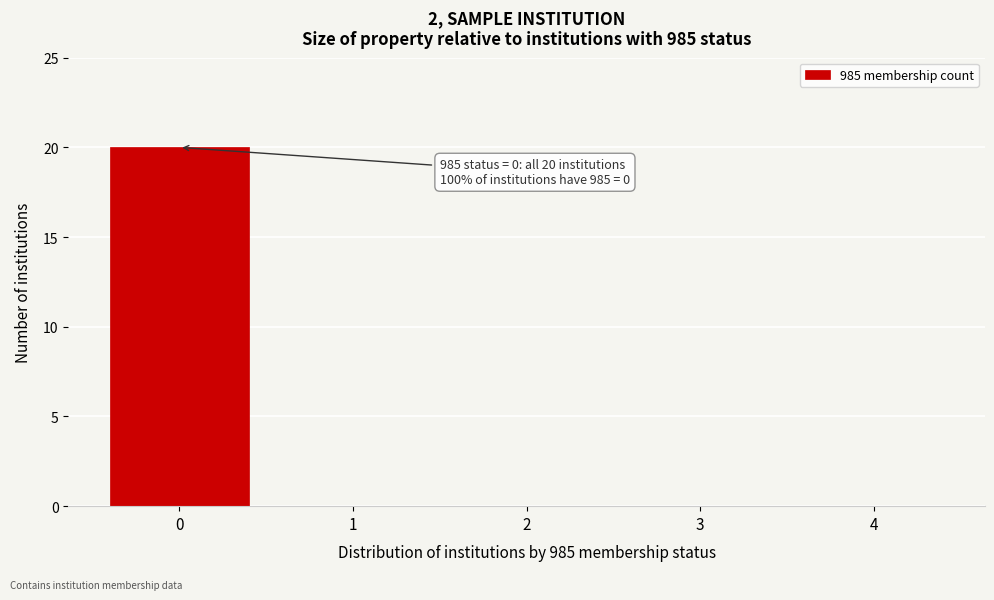

Reading left to right, what are all the values shown in this chart?

0=20	1=0	2=0	3=0	4=0